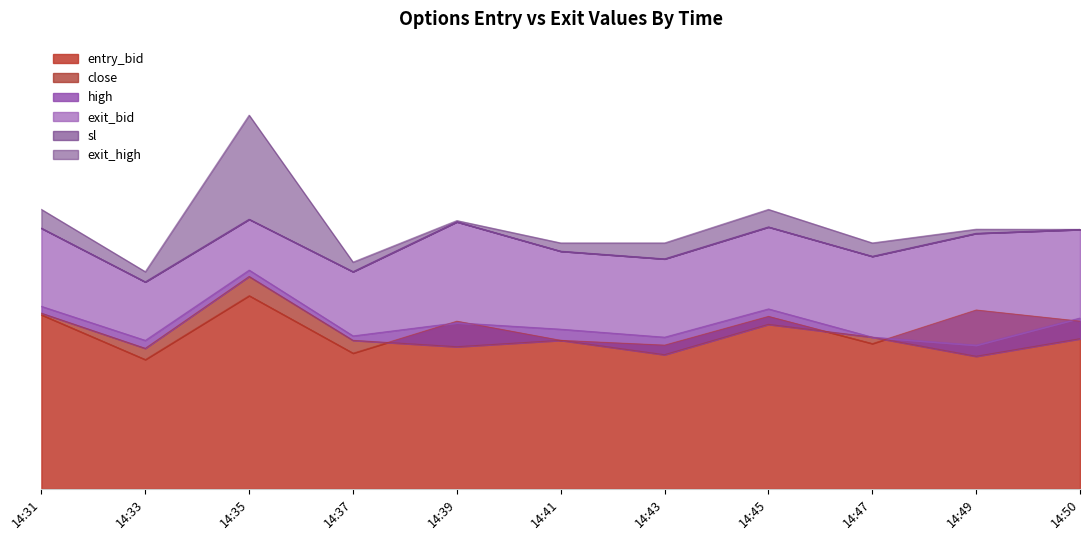

What is the greatest value displayed?

23.4